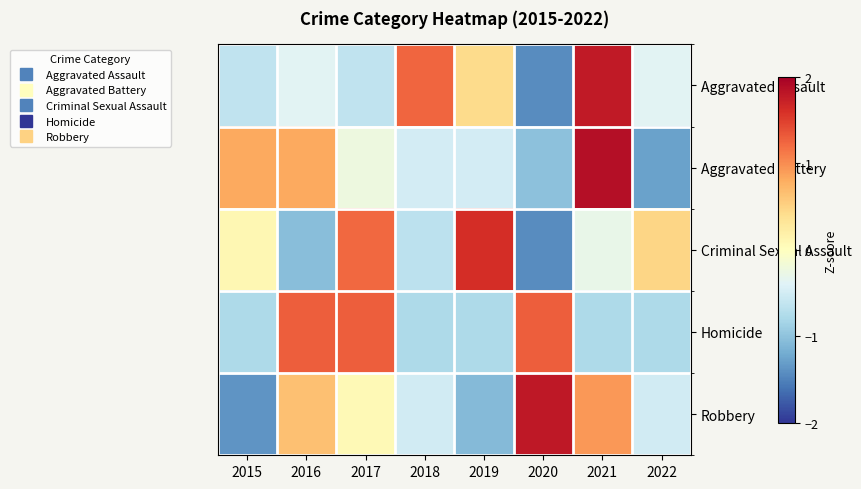

List the series in order of their peak value, lowest first.

Homicide, Criminal Sexual Assault, Aggravated Assault, Robbery, Aggravated Battery